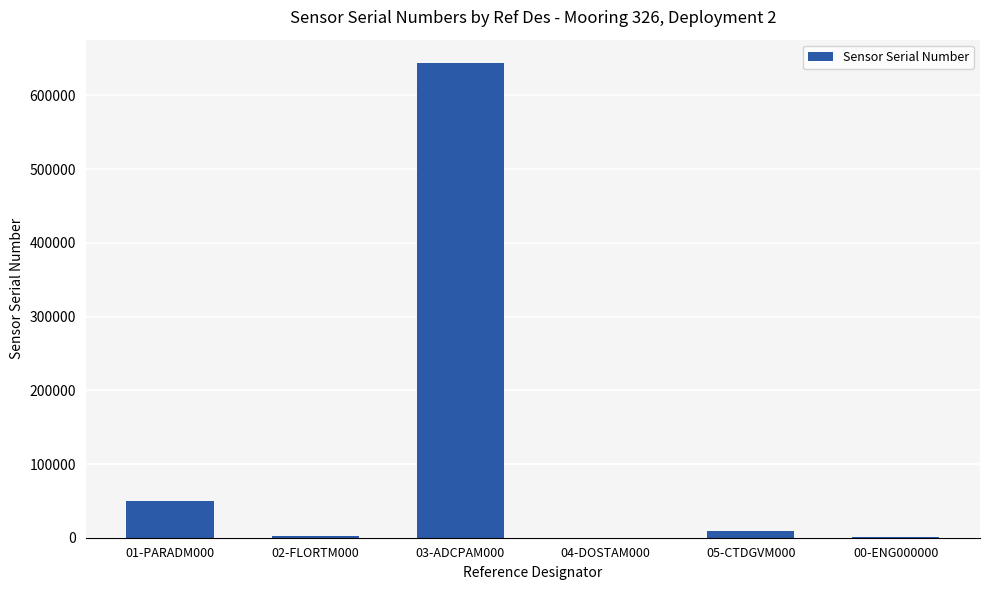

What is the change in value from 02-FLORTM000 to 00-ENG000000?

-2480